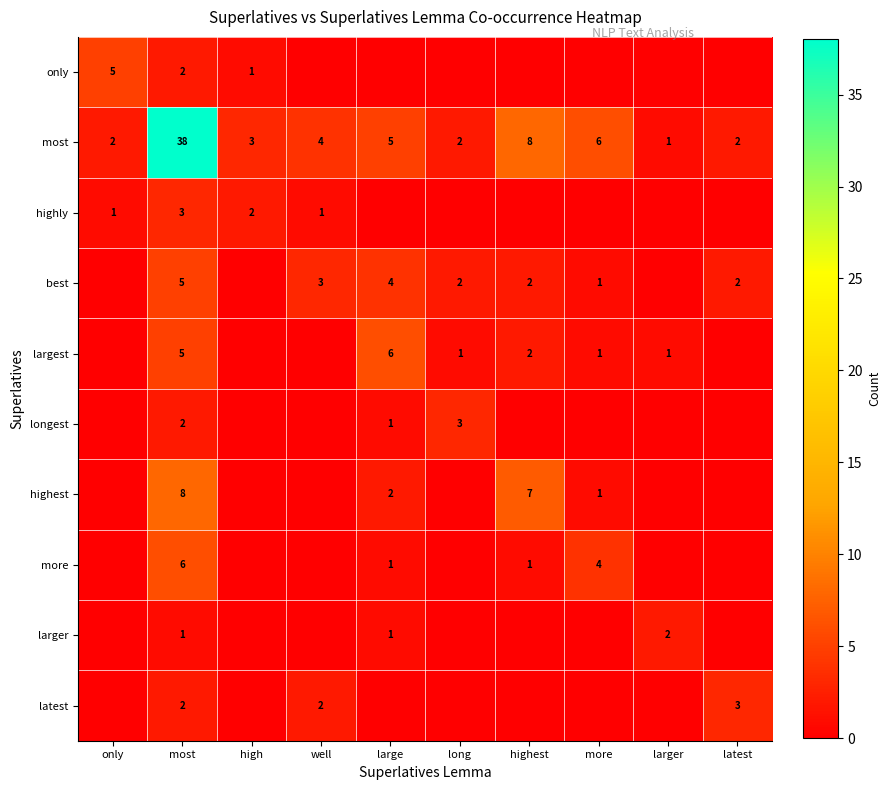

The best series shows 2 at latest. True or false?

True